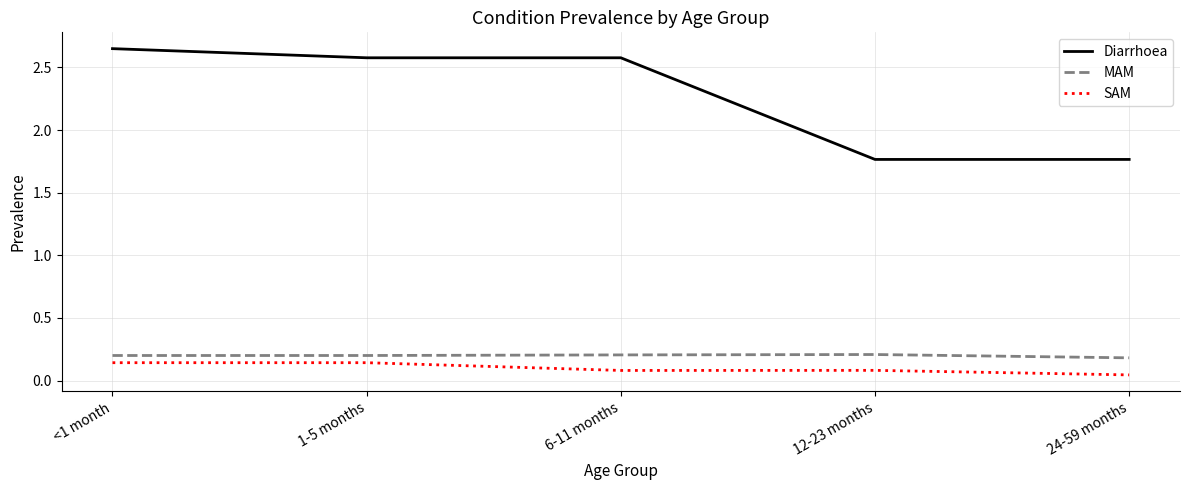

Count the number of categories in the chart.

5